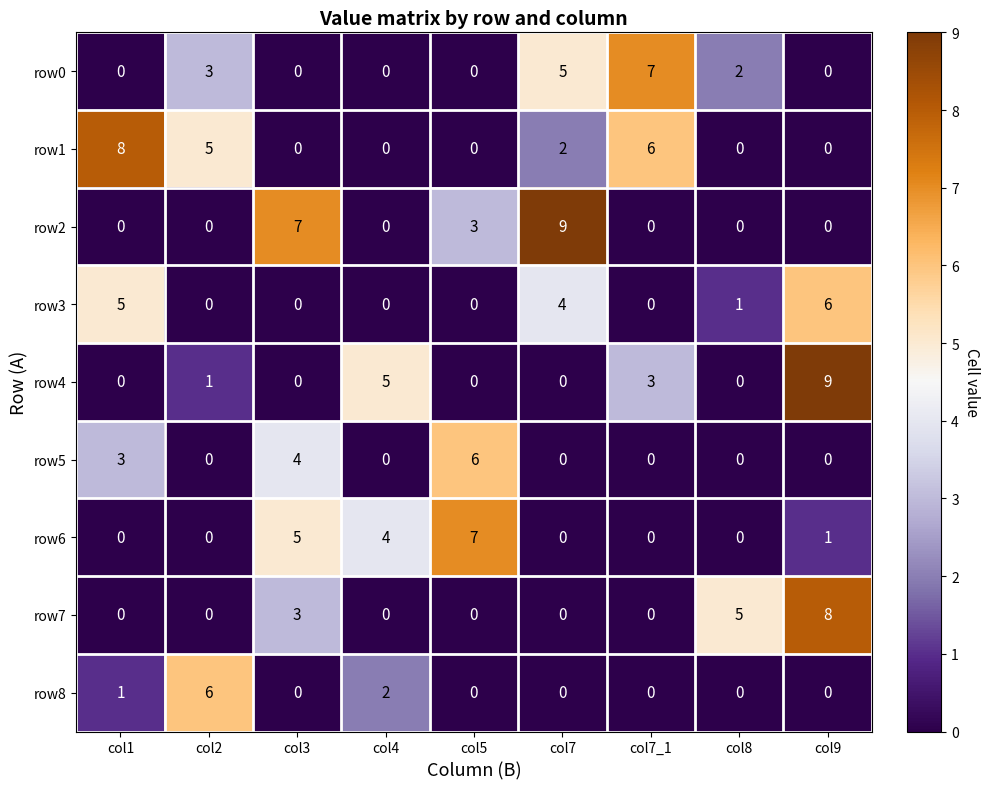

How many categories are shown in the chart?

9